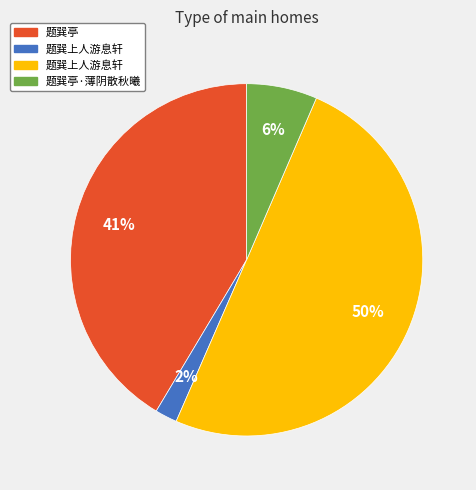

To the nearest percent, what is the average slice percentage?

25%